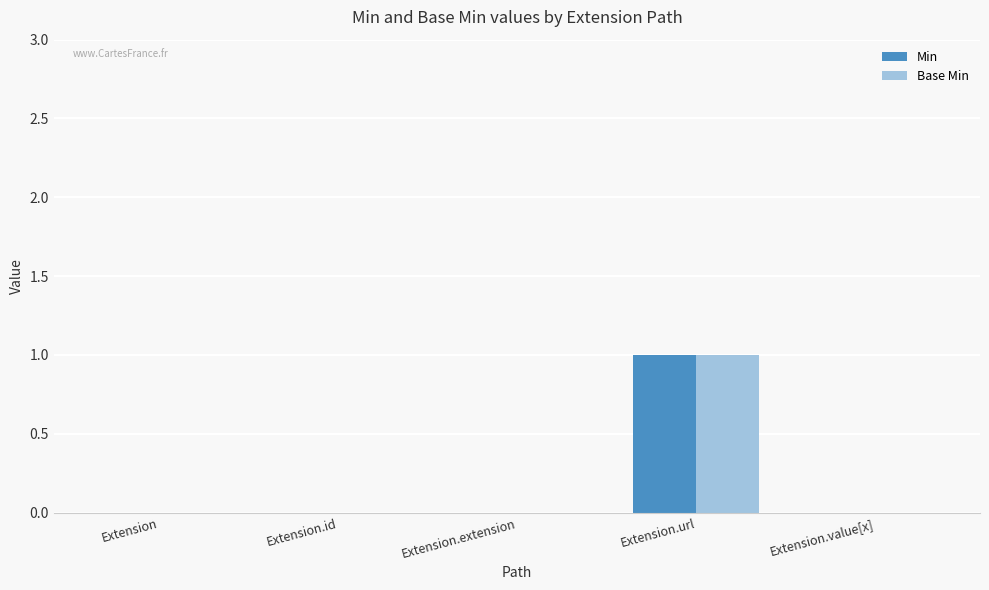

The value of Base Min at Extension is 0. True or false?

True